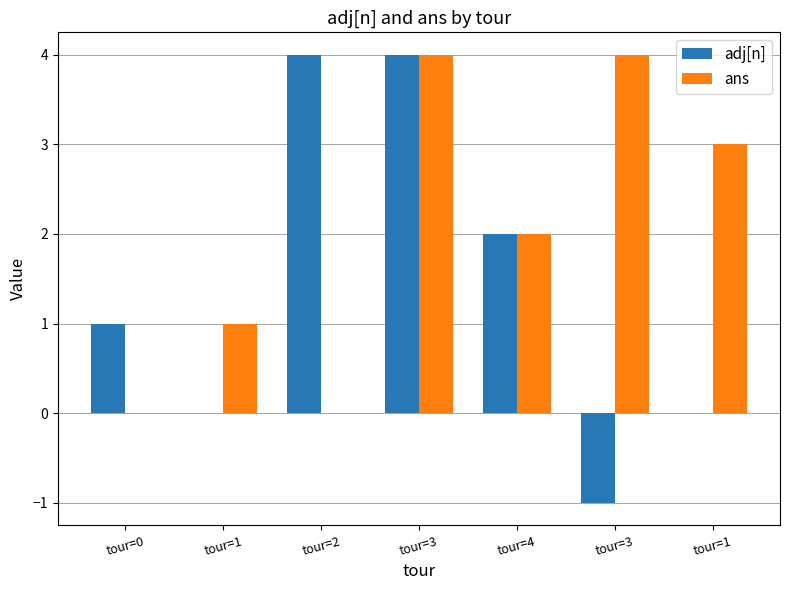

What is the label of the 3rd bar from the left?

tour=2